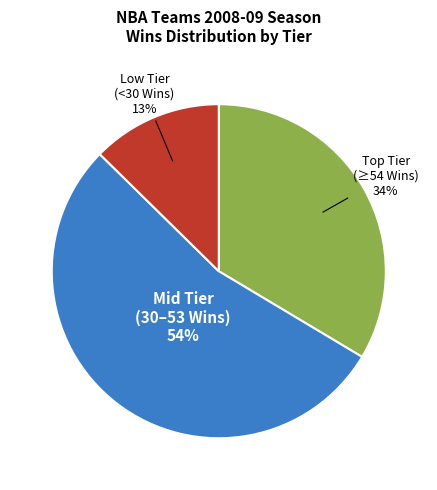

Does any single category account for the majority?

Yes